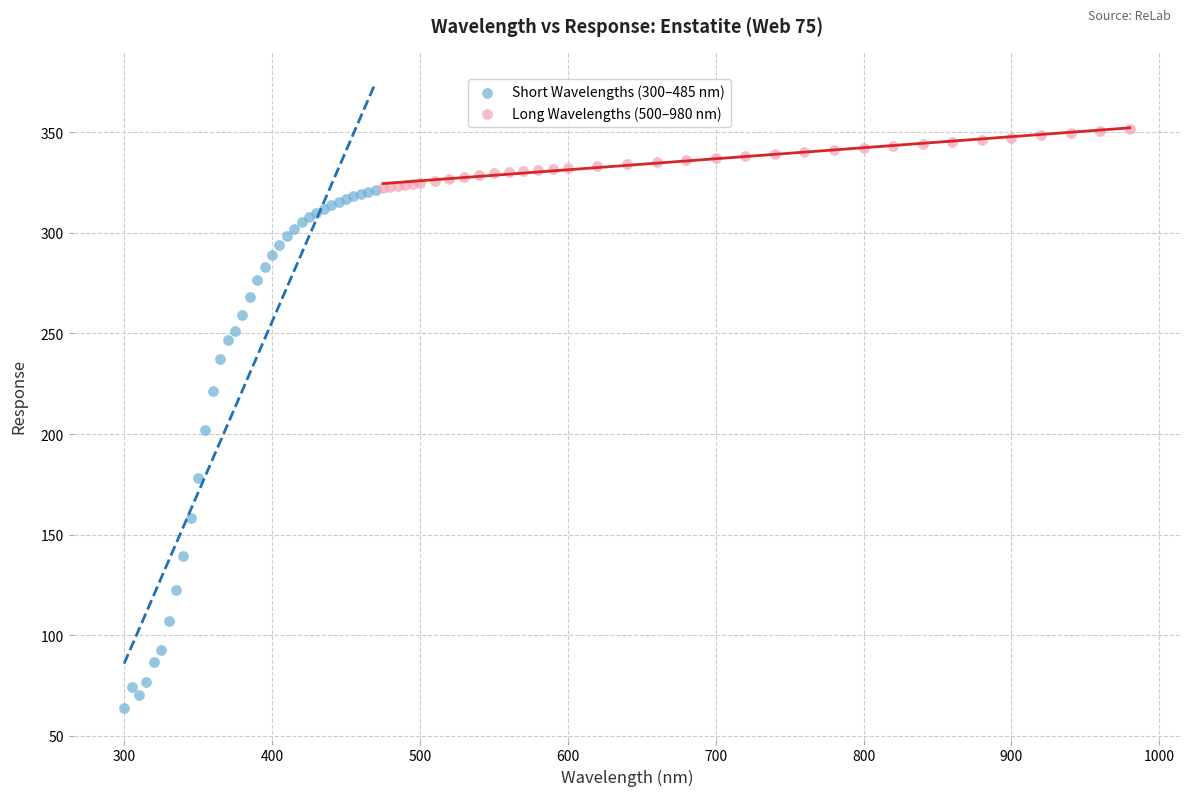

Which series contains the lowest Y value?

Short Wavelengths (300–485 nm)